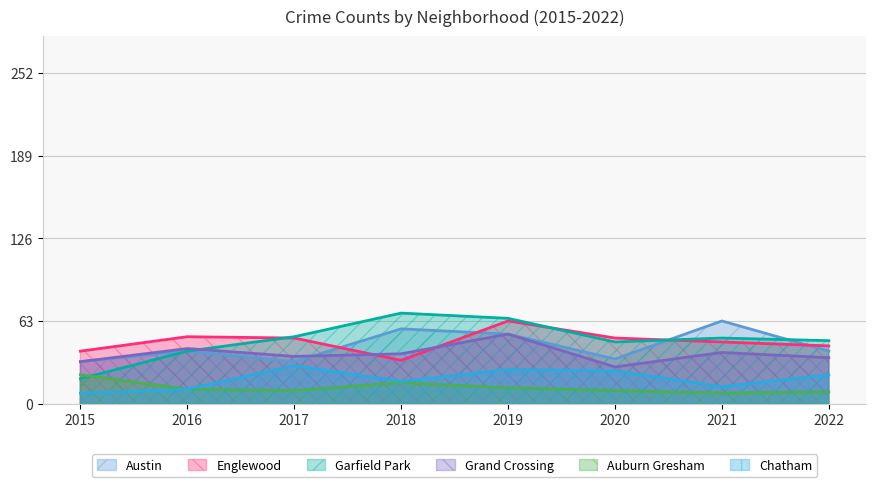

What is the approximate value of Englewood at 2022?

44